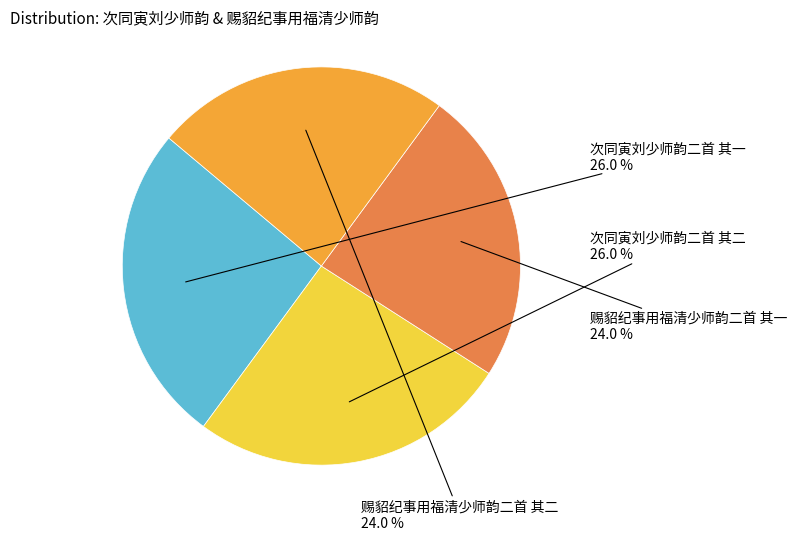

Is there any slice that represents more than half of the pie?

No